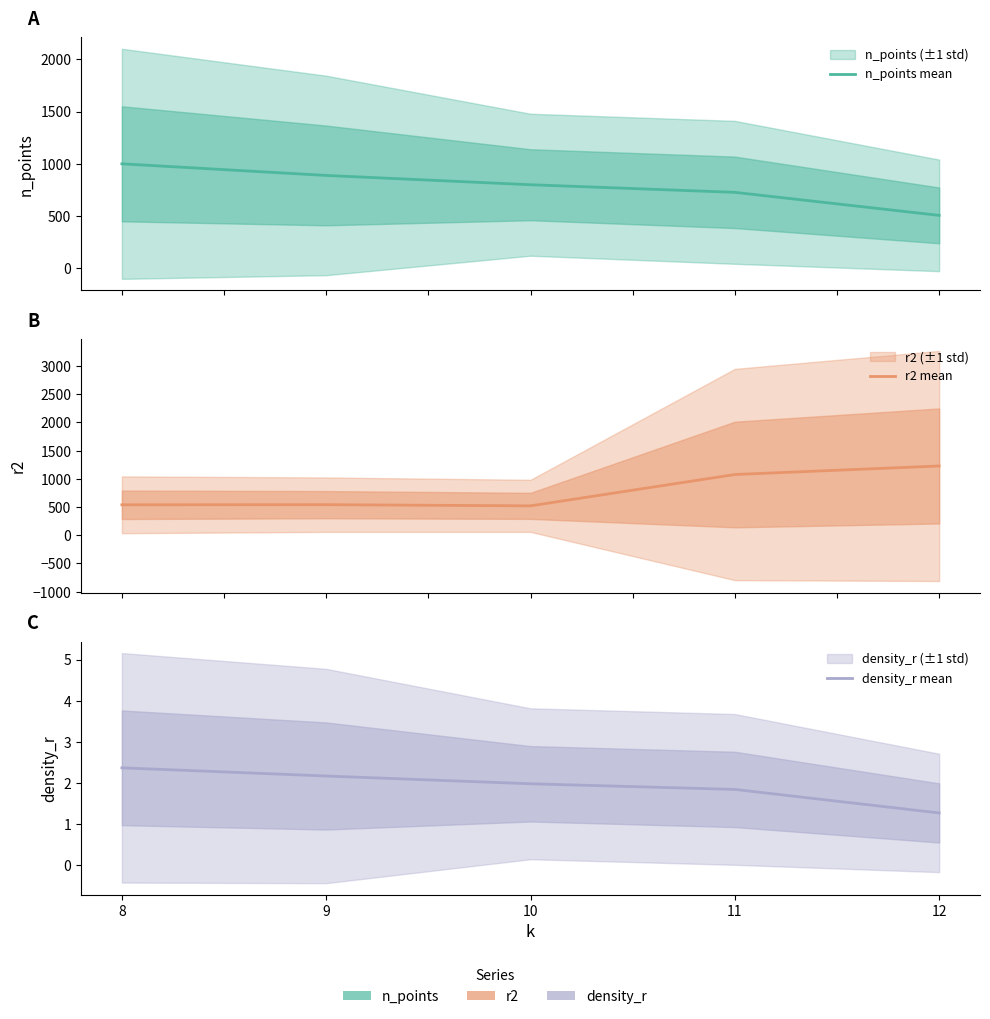

What are all the series names shown in the legend?

n_points mean, r2 mean, density_r mean